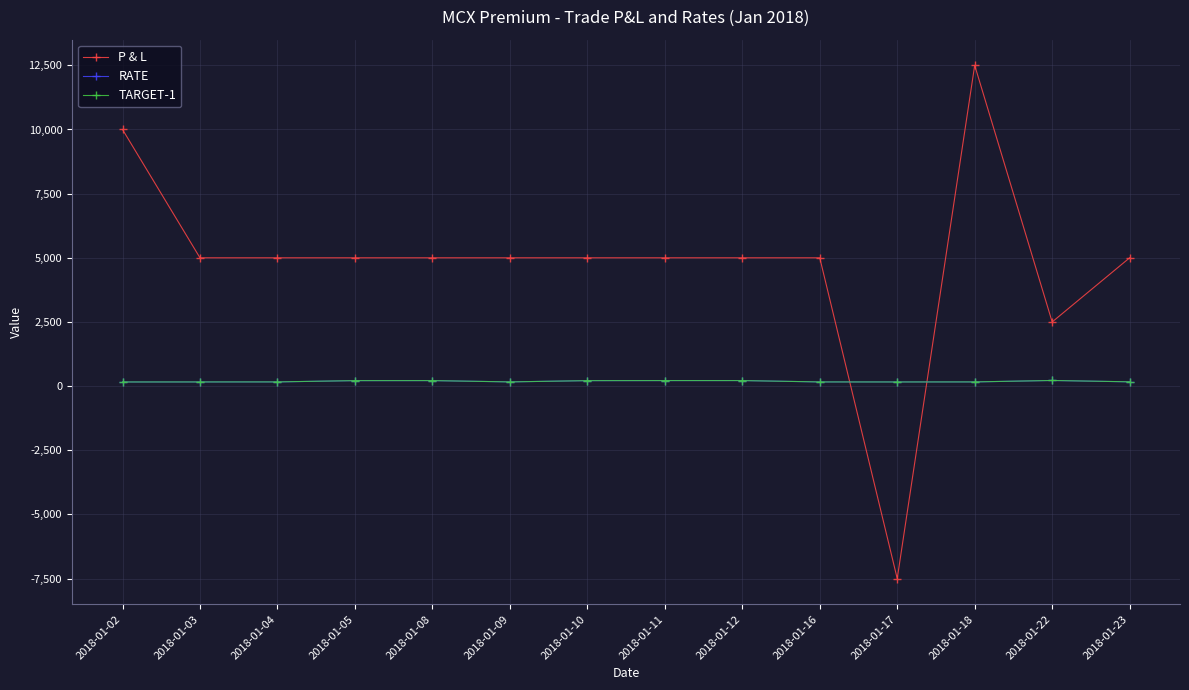

What is the lowest value of the P & L series?

-7500.0